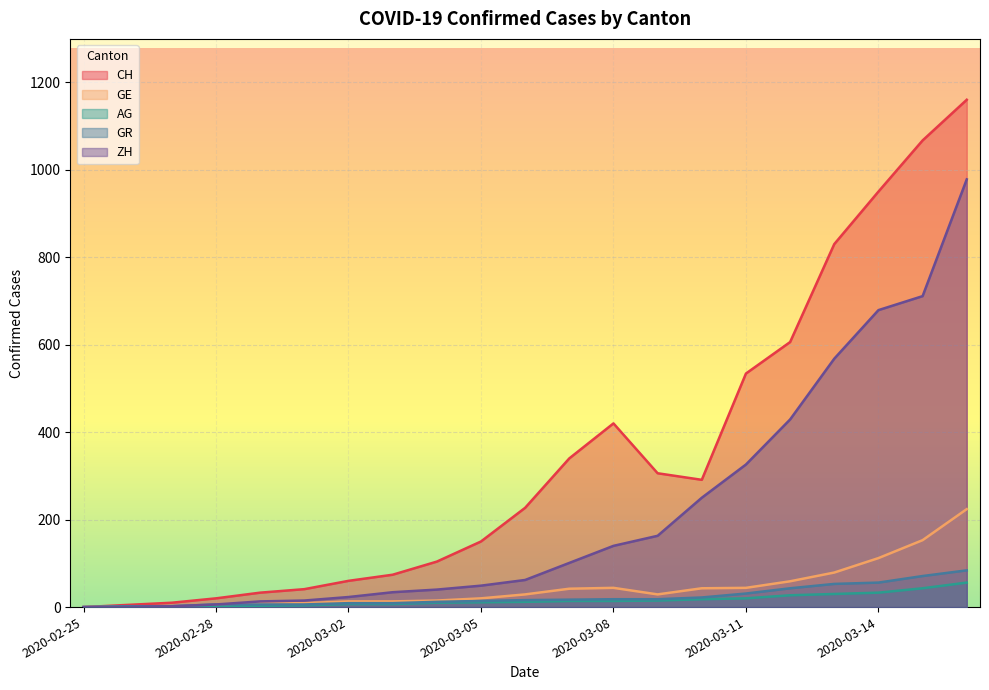

Is it true that AG equals 56 at 2020-03-16?

True